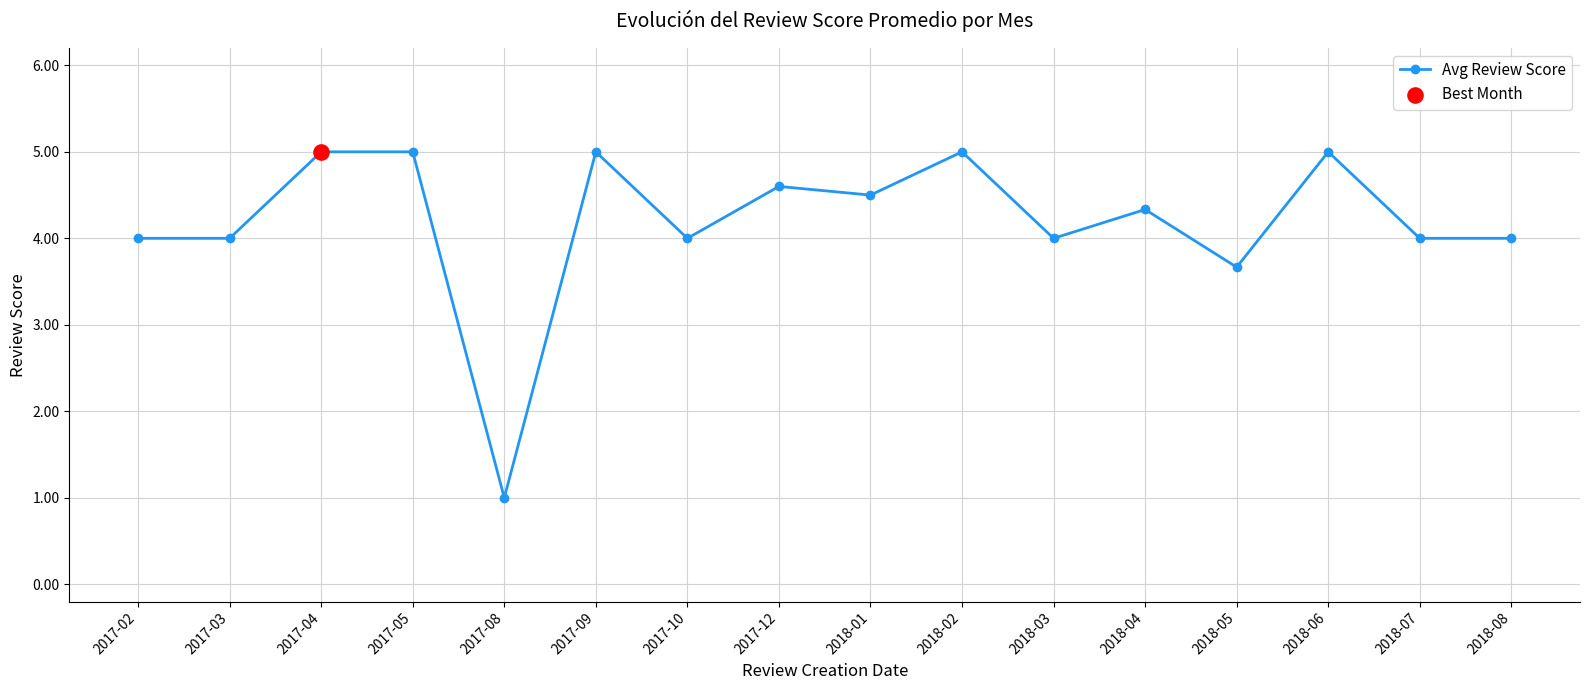

Approximately how many times larger is the value at 2018-02 compared to 2018-01?

1.1